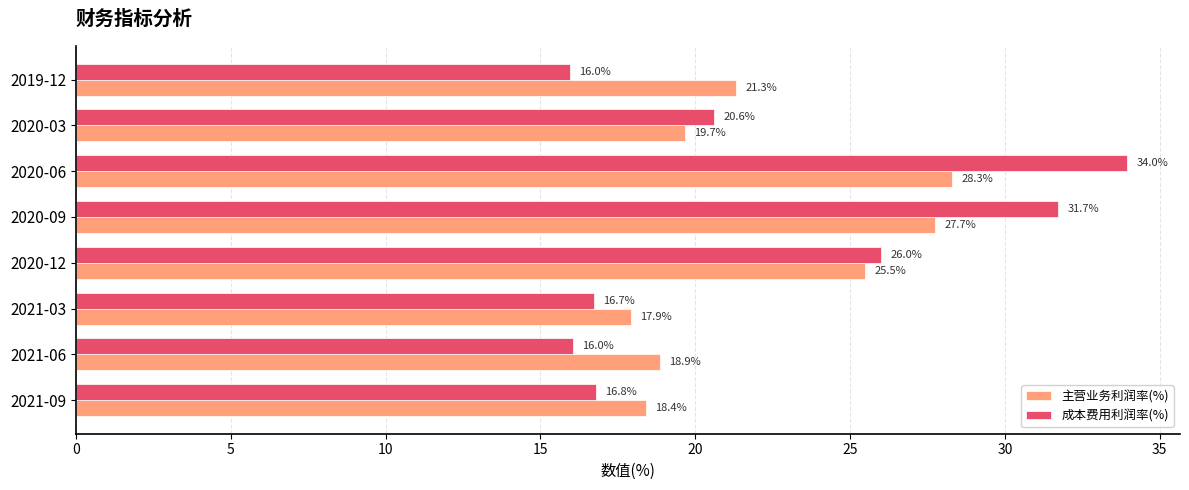

What is the difference between the second highest and minimum values in the 主营业务利润率(%) series?

9.8